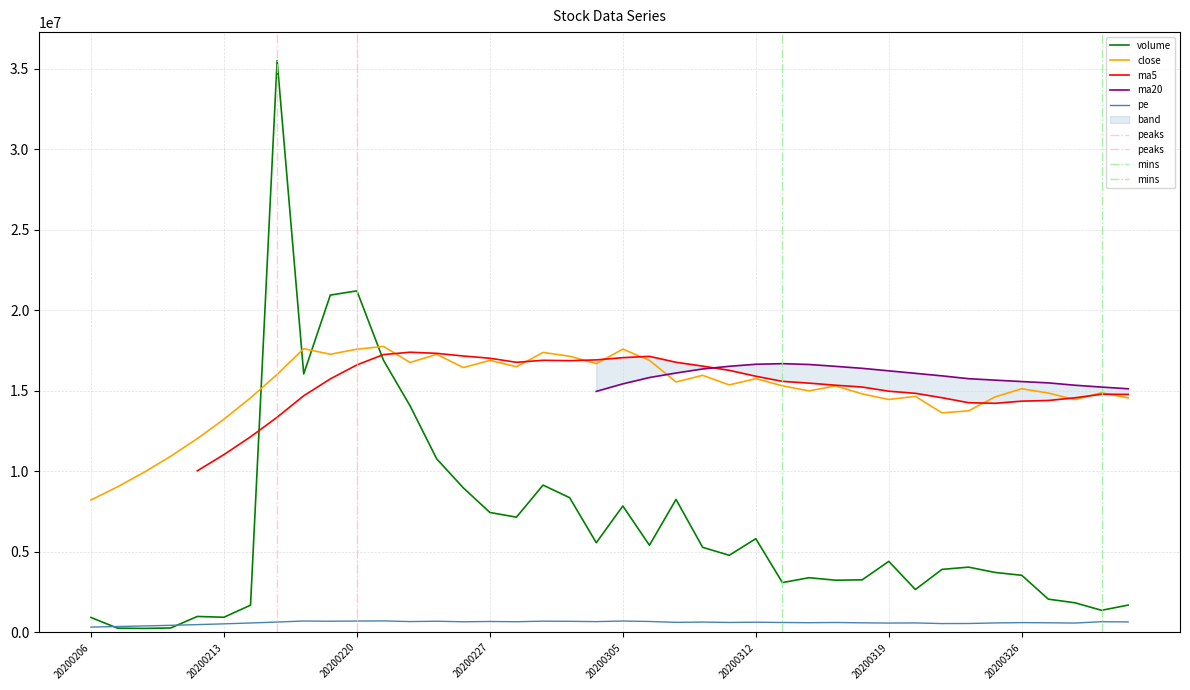

The value of pe at 13 is 690401.5. True or false?

True